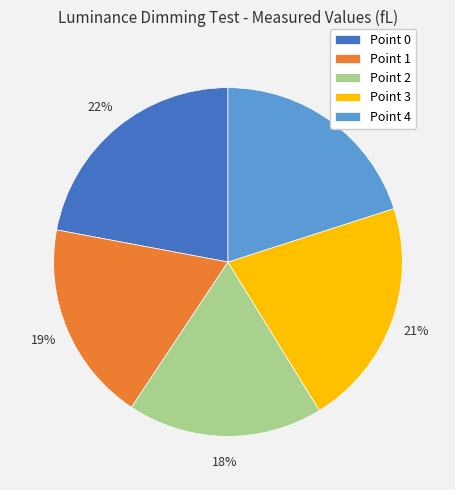

To the nearest percent, what is the average slice percentage?

20%